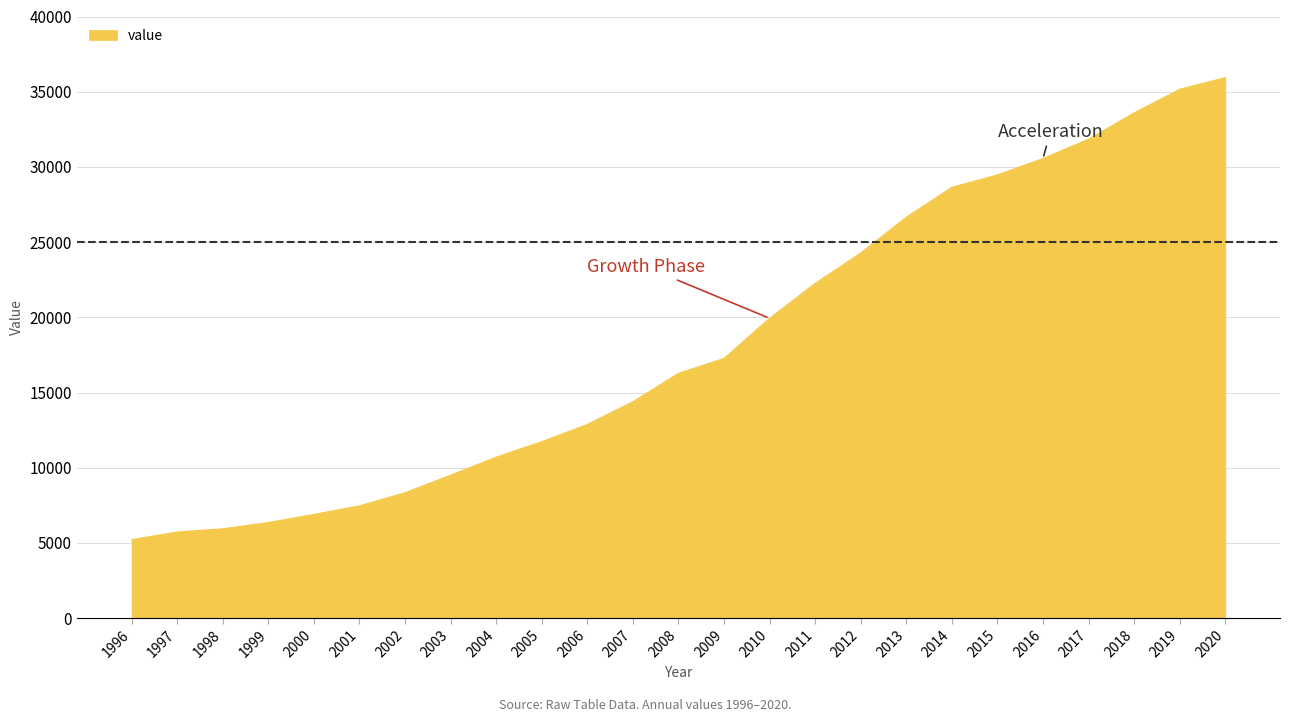

What is the difference between the maximum and minimum values?

30716.3